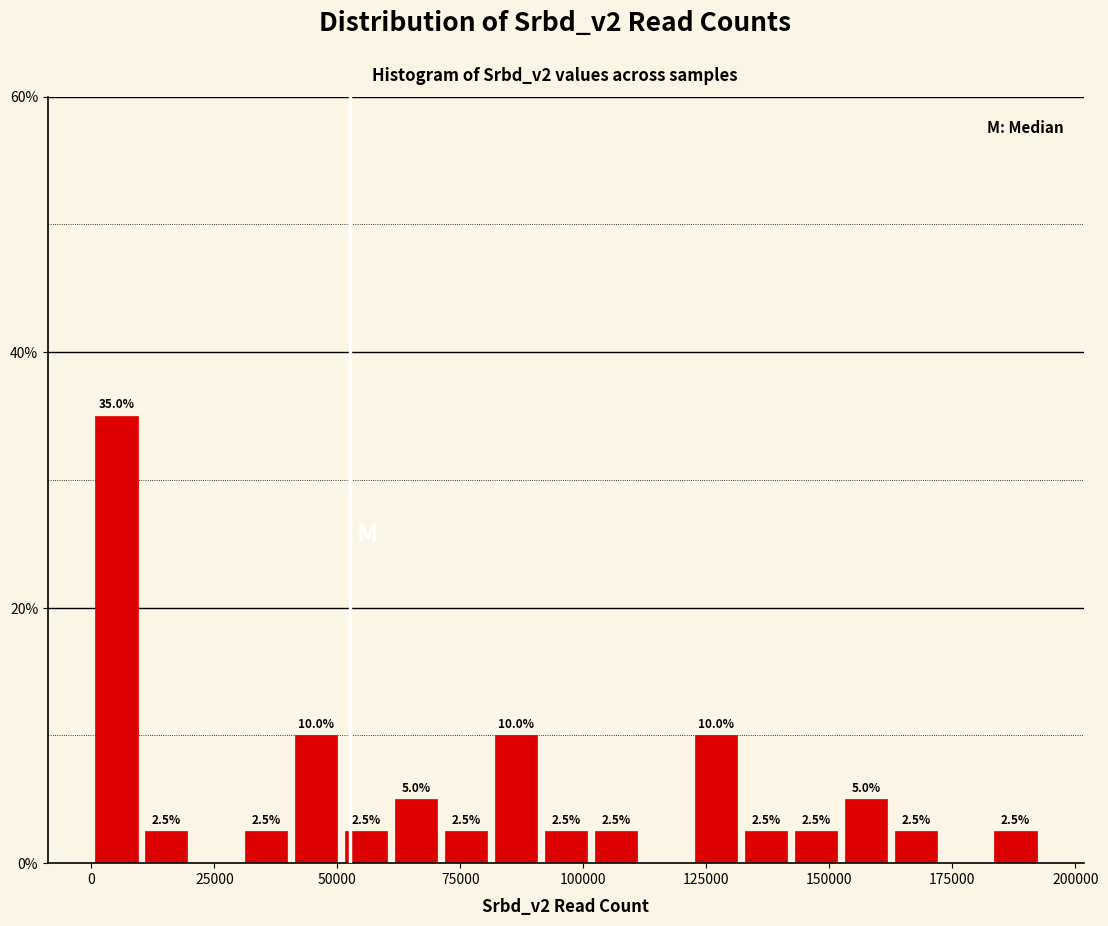

Read against the x-axis, roughly where is the centre of the tallest bar?

5000